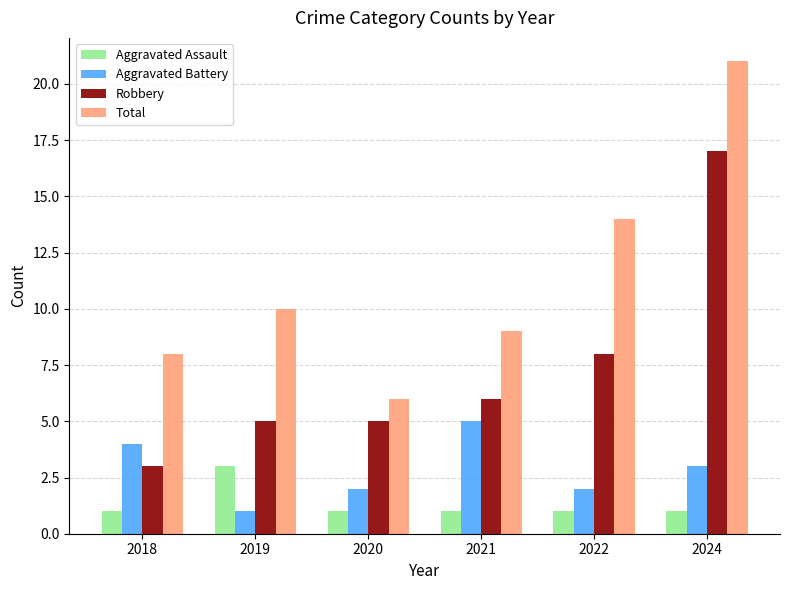

The Total series shows 7 at 2019. True or false?

False